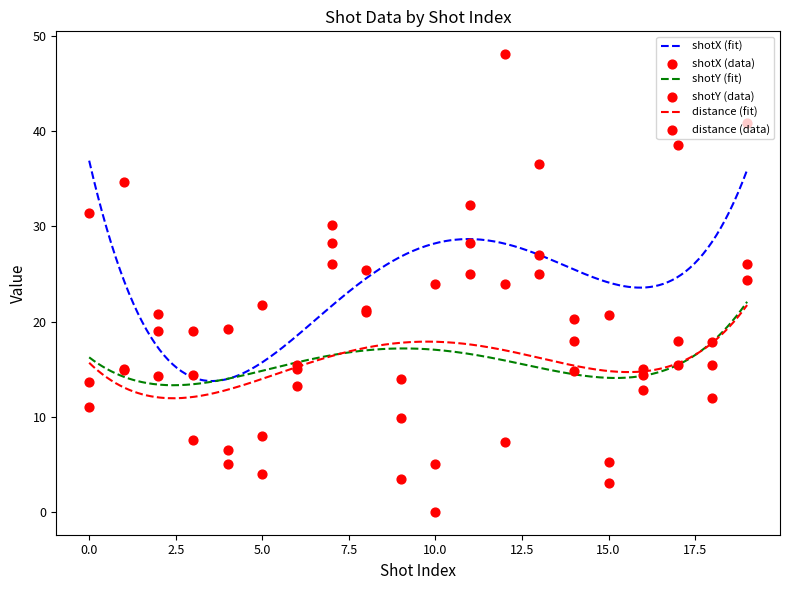

Which series reaches the minimum Y coordinate?

distance